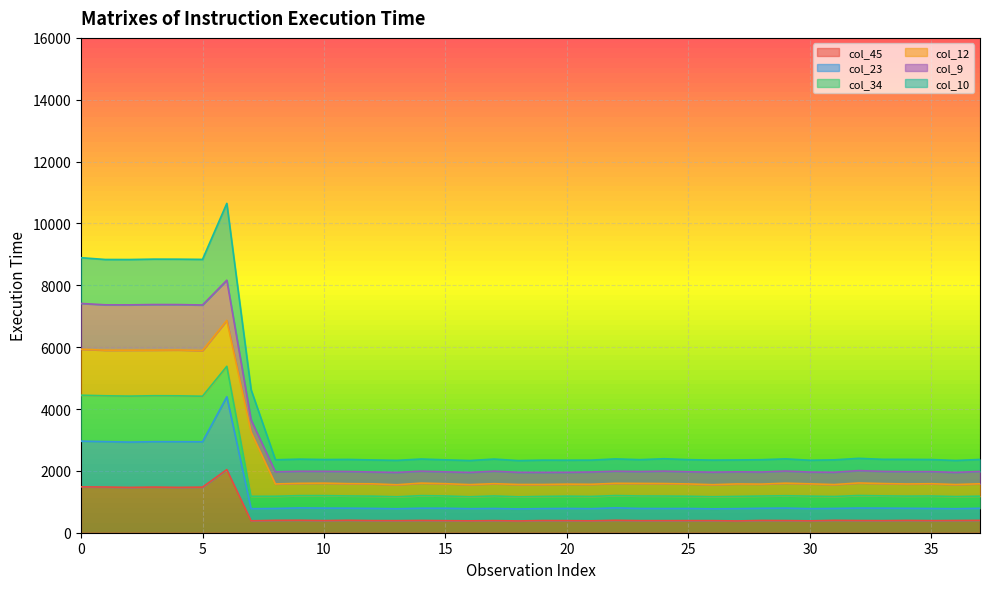

Is it true that col_9 equals 2685.9 at 24?

False